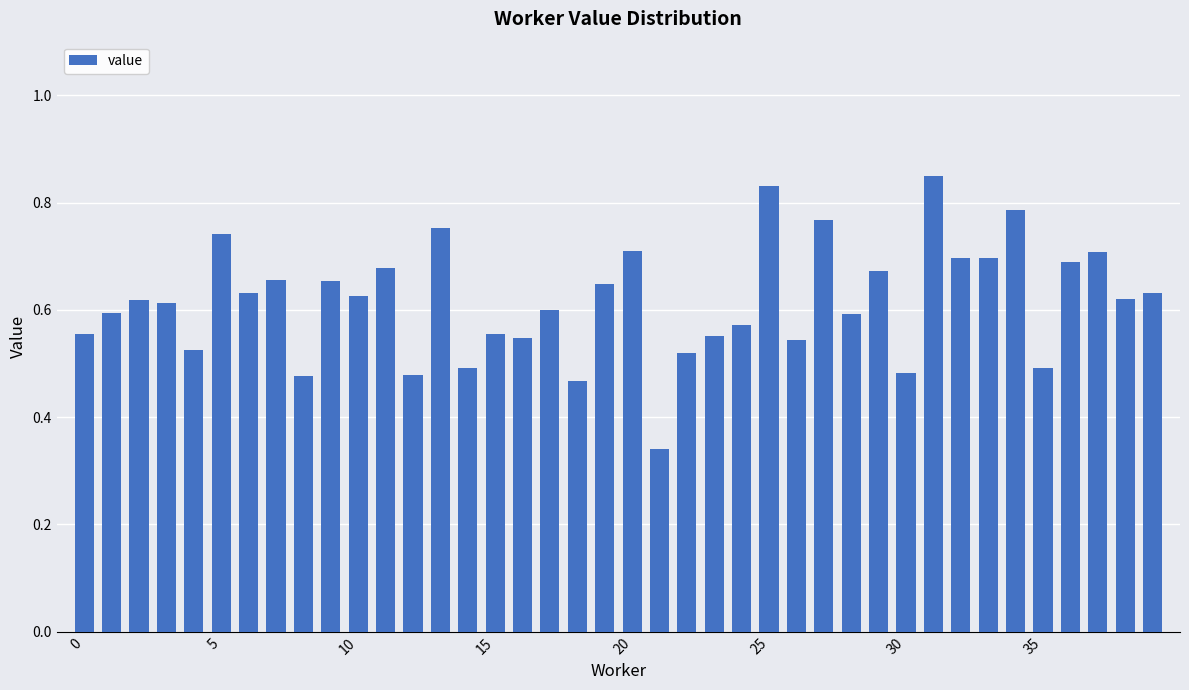

What is the difference between the maximum and second lowest values?

0.4